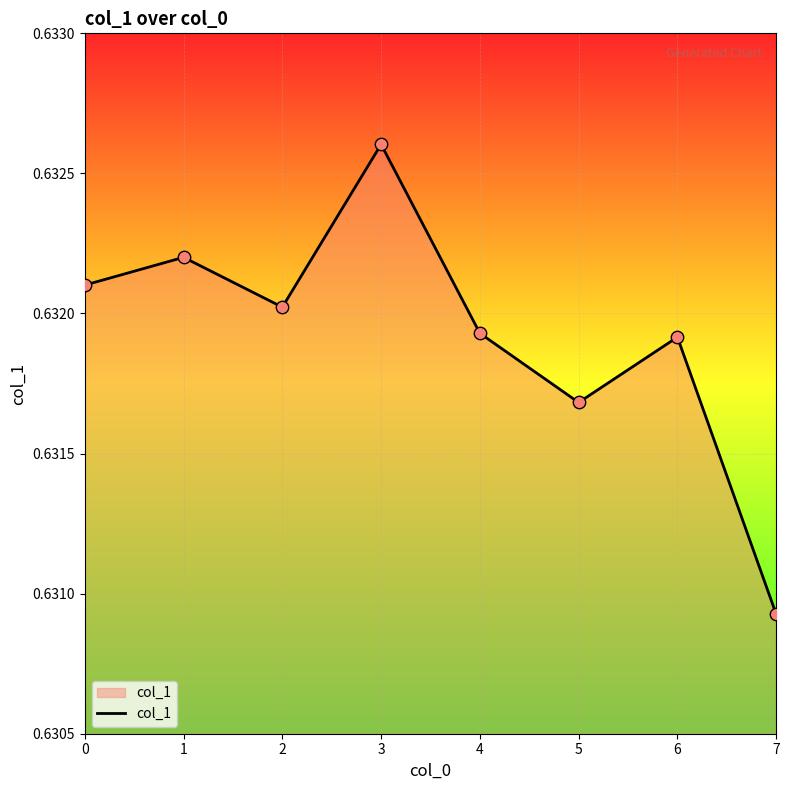

Which has a higher value, 3 or 6?

3